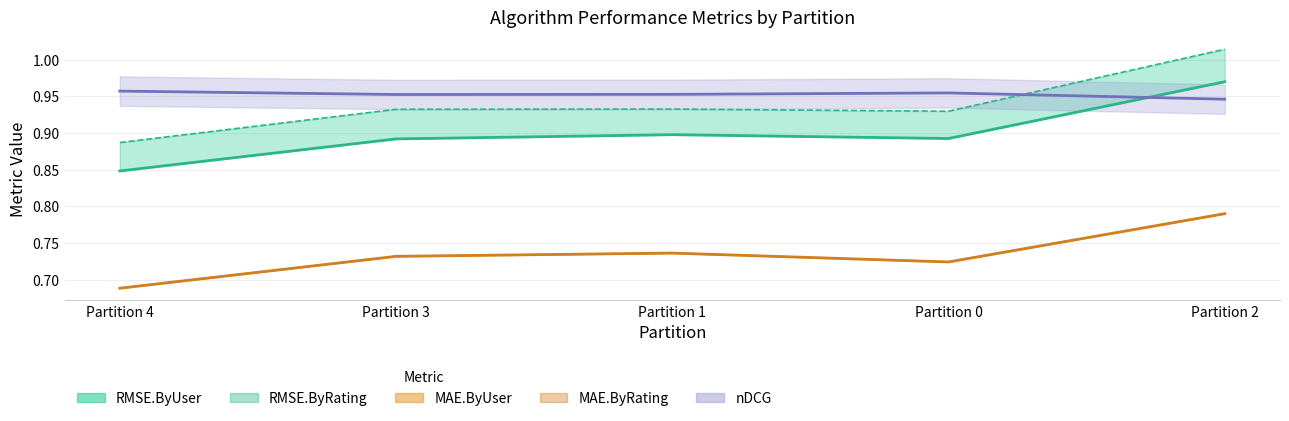

How many categories are shown in the chart?

5